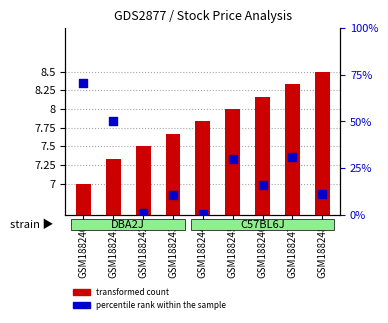

Which series has the largest total across all categories?

percentile rank within the sample